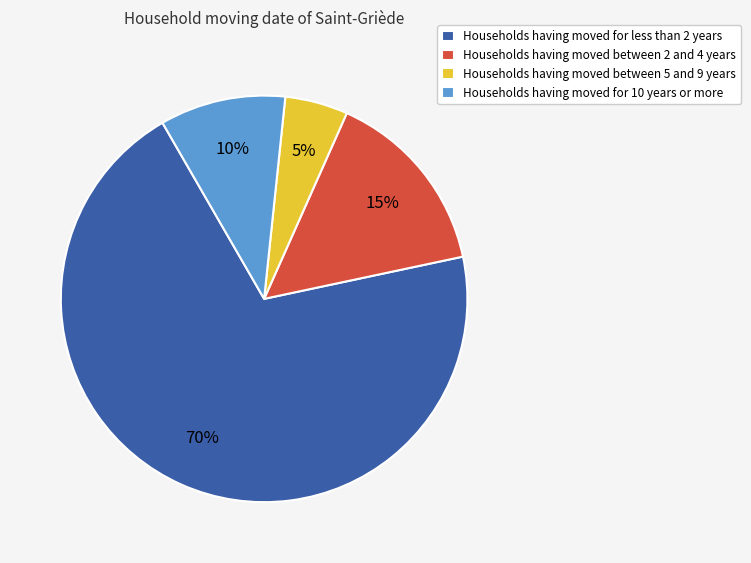

Which slice is the smallest?

Households having moved between 5 and 9 years